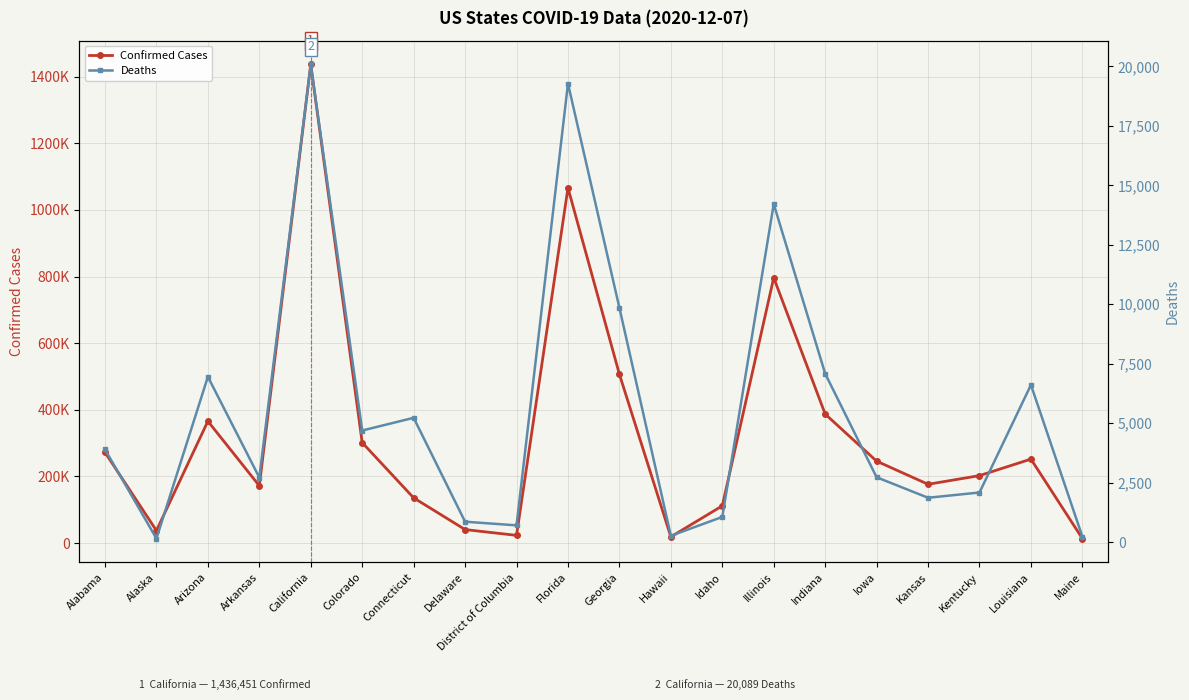

Reading left to right, extract all data points from this chart.

Confirmed Cases: 272229	37562	365843	172042	1436451	301539	135844	40711	23319	1065785	506690	18923	111893	796264	387278	245984	176597	202591	252136	13775
Deaths: 3892	146	6950	2713	20089	4689	5224	854	701	19282	9851	262	1055	14216	7081	2723	1862	2082	6607	227